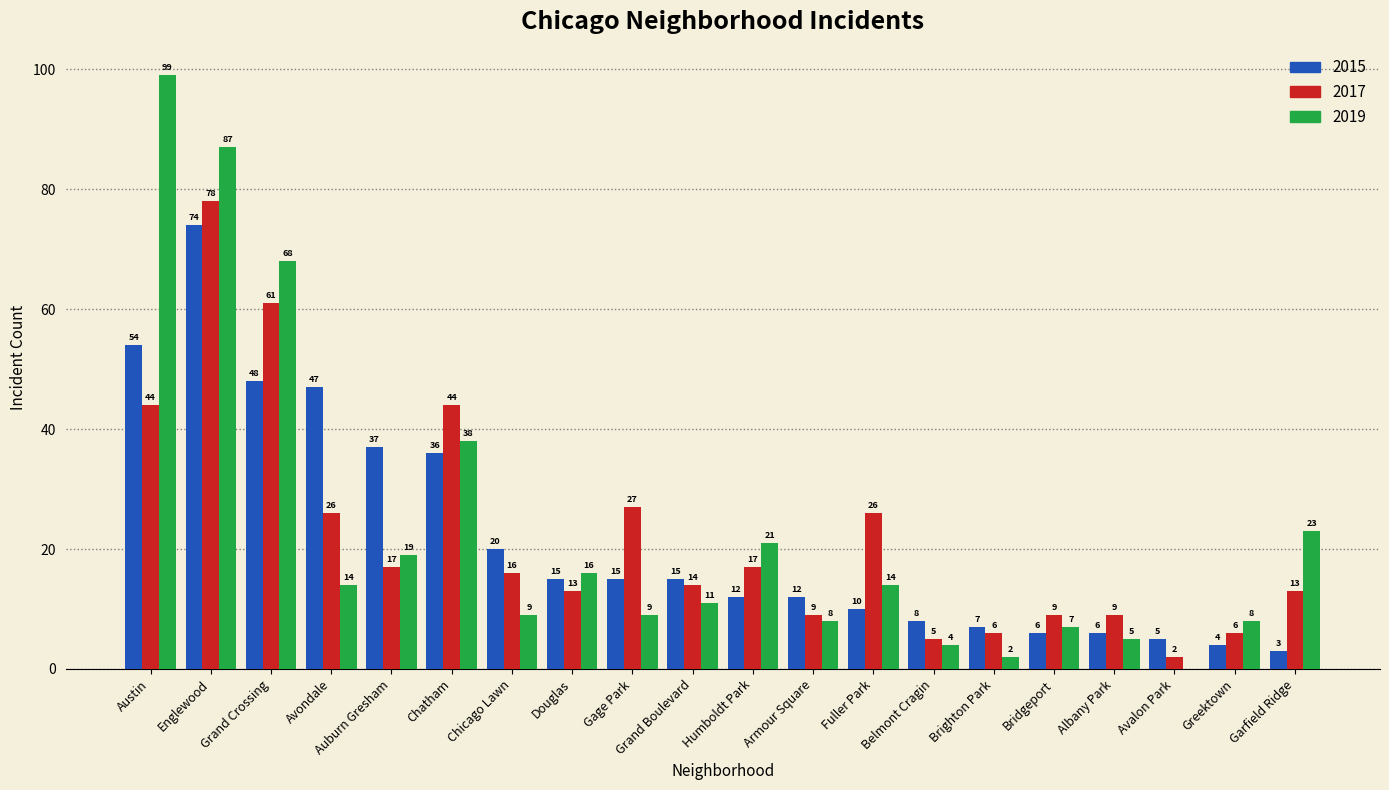

Count the number of data series in this chart.

3